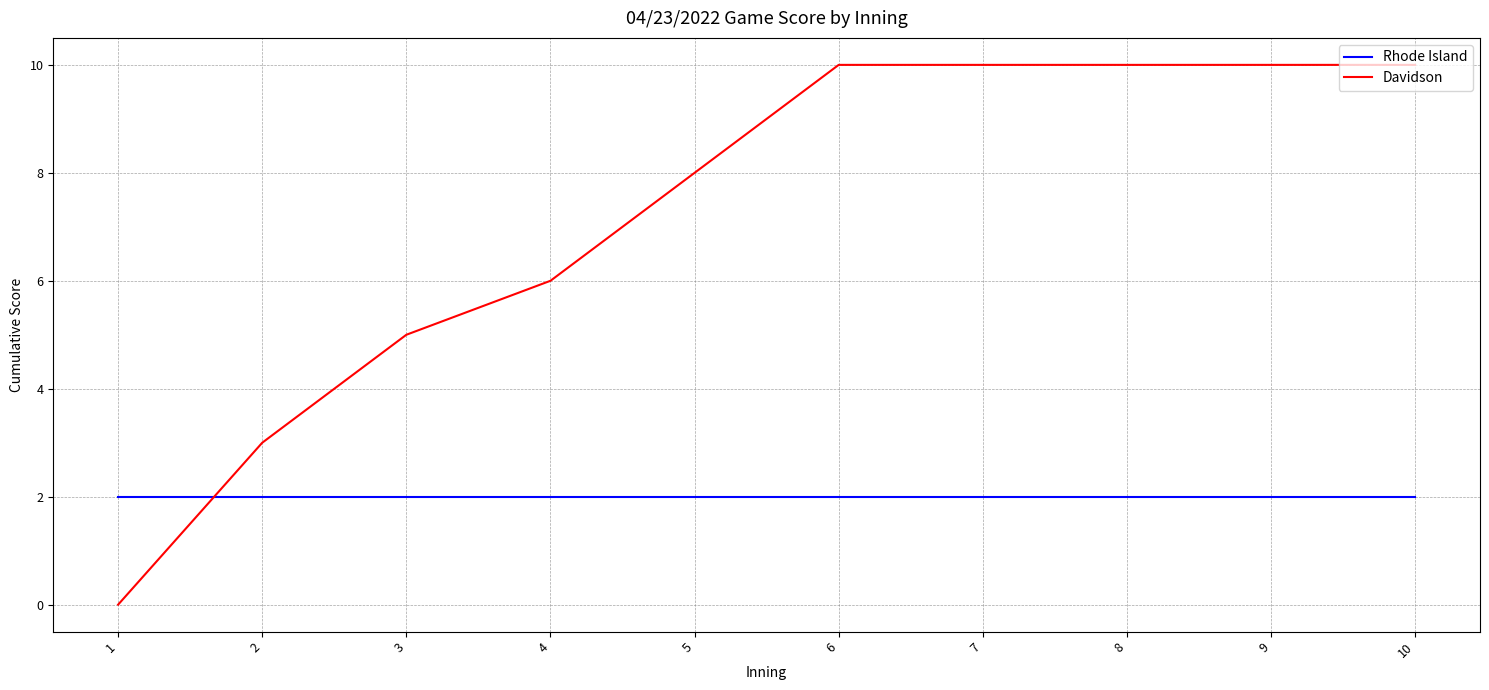

True or false: Davidson and Rhode Island cross at least once.

True